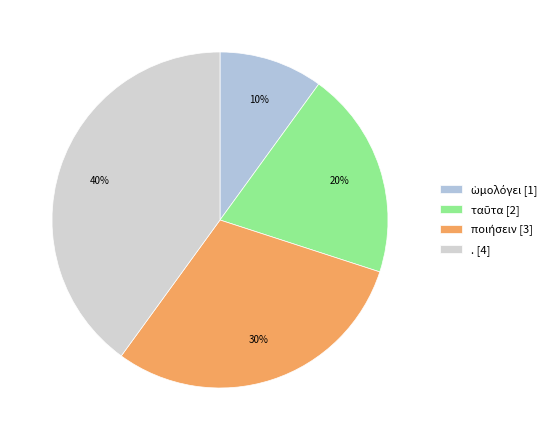

What is the ratio of the value at ποιήσειν to the value at ταῦτα?

1.5